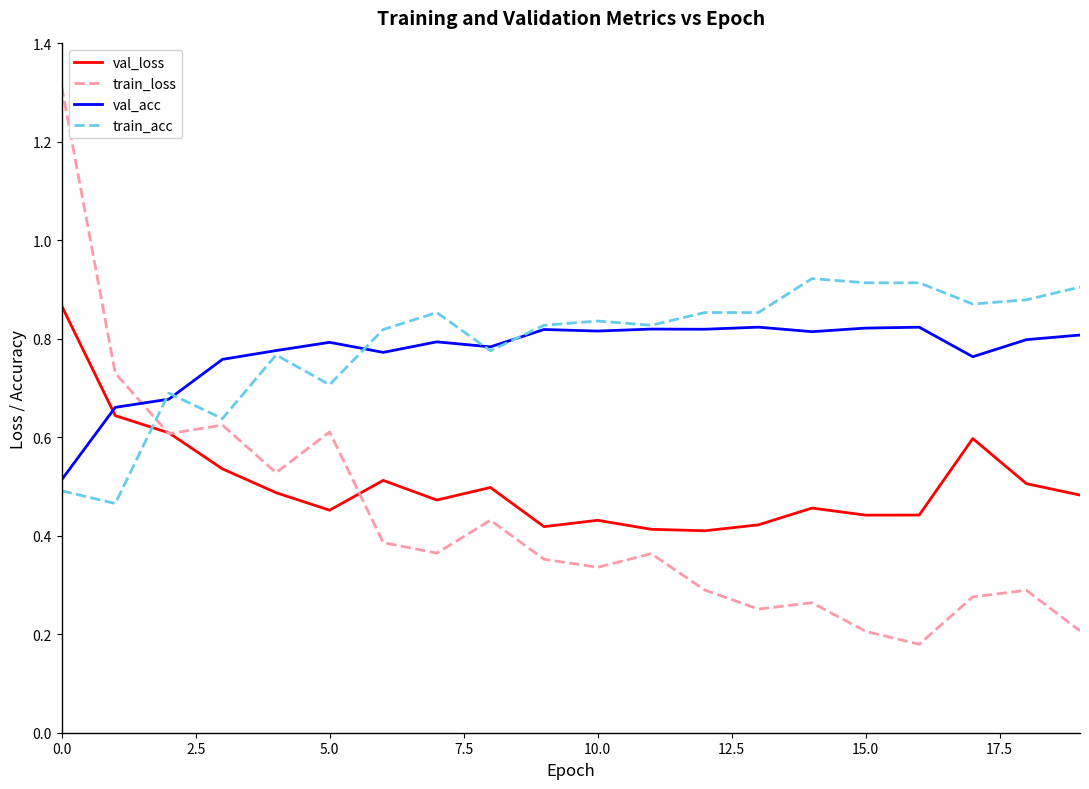

Which series has the largest range (max minus min)?

train_loss